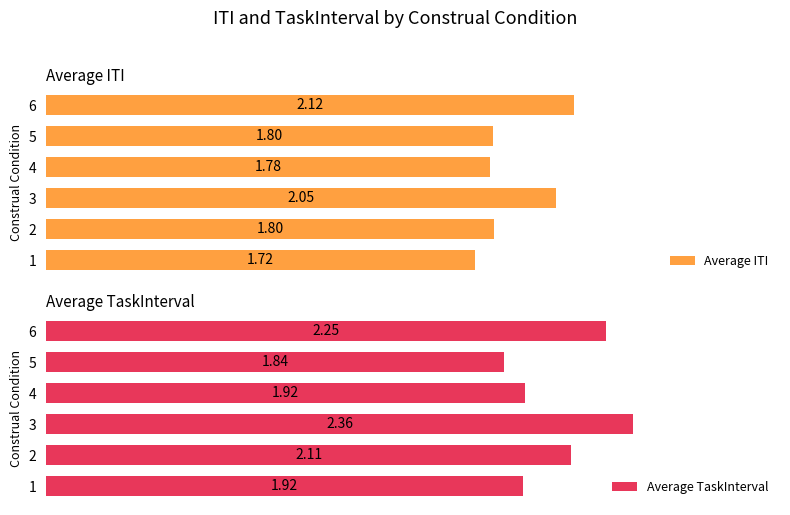

What are all the series names shown in the legend?

Average ITI, Average TaskInterval